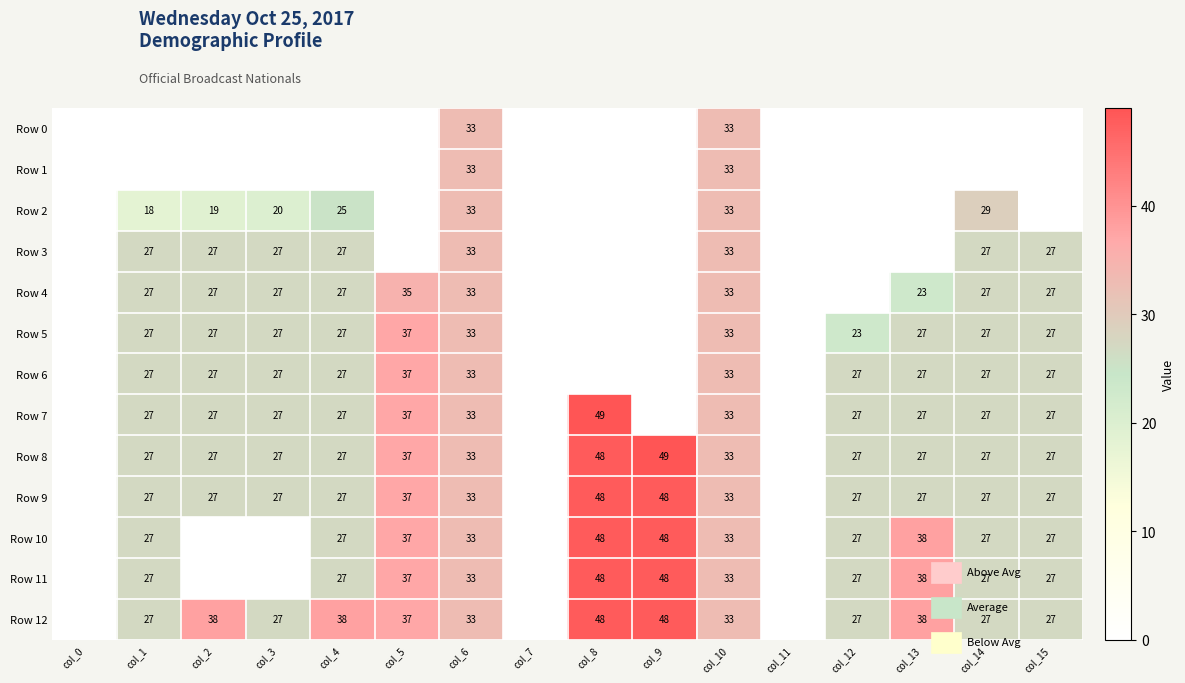

The Row 6 series shows 10 at col_1. True or false?

False